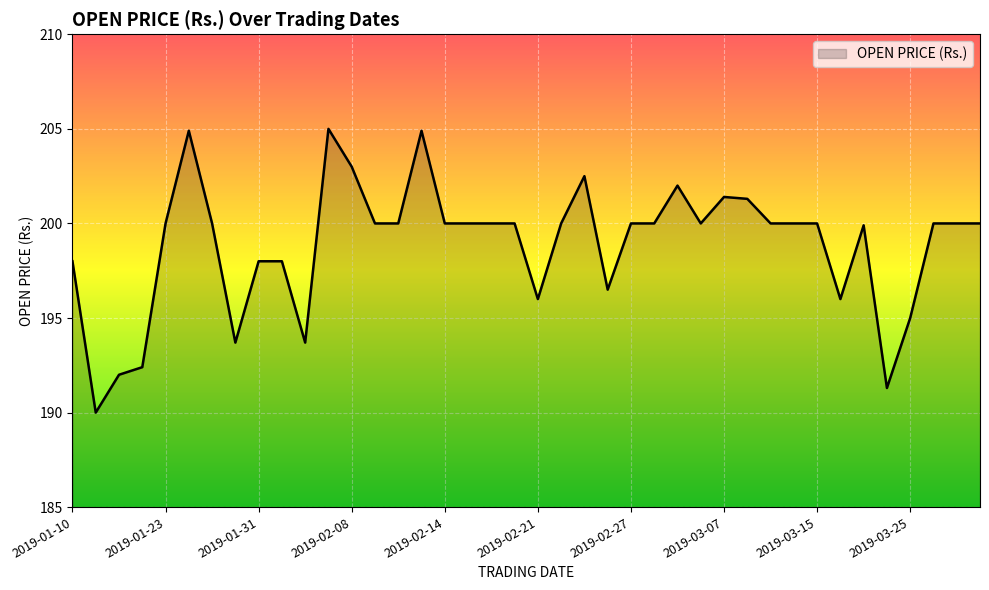

What is the difference between the second highest and minimum values?

14.9